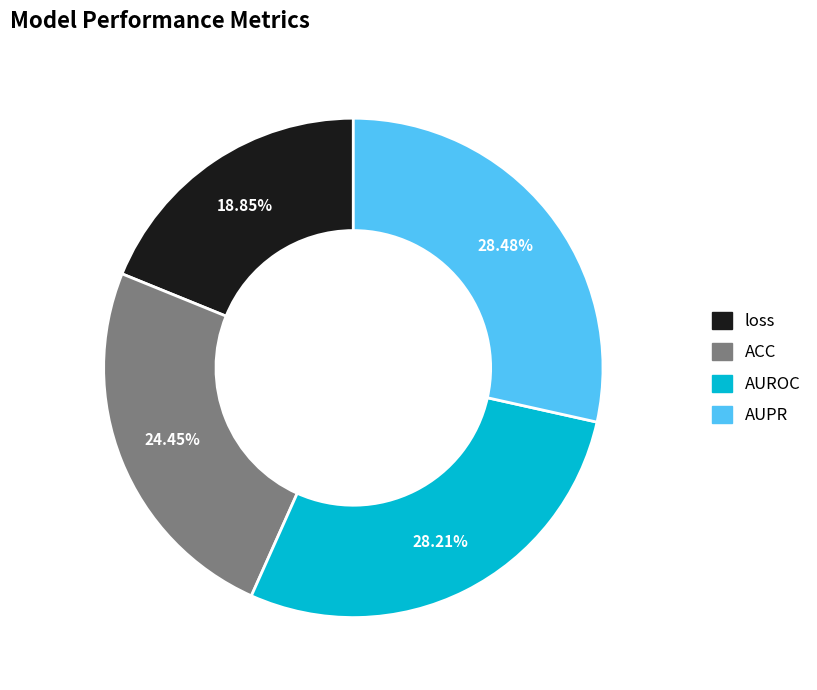

Does AUROC account for over 50% of the chart?

No